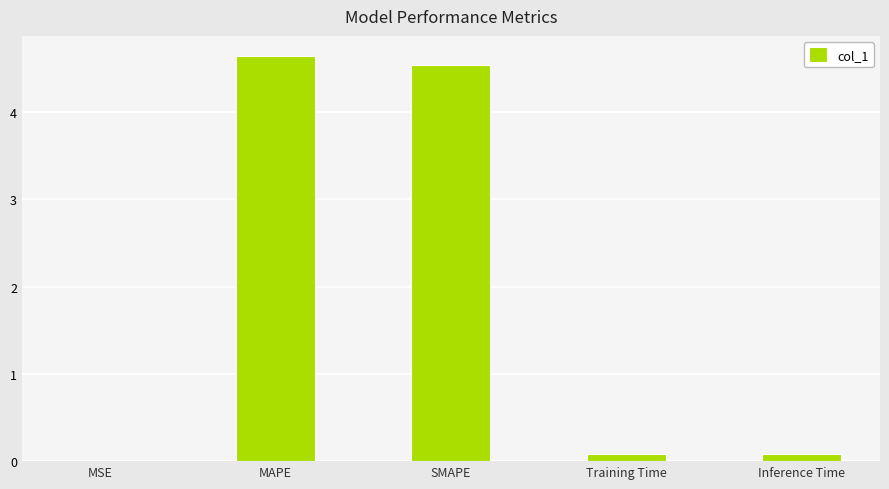

What is the maximum value shown in the chart?

4.6